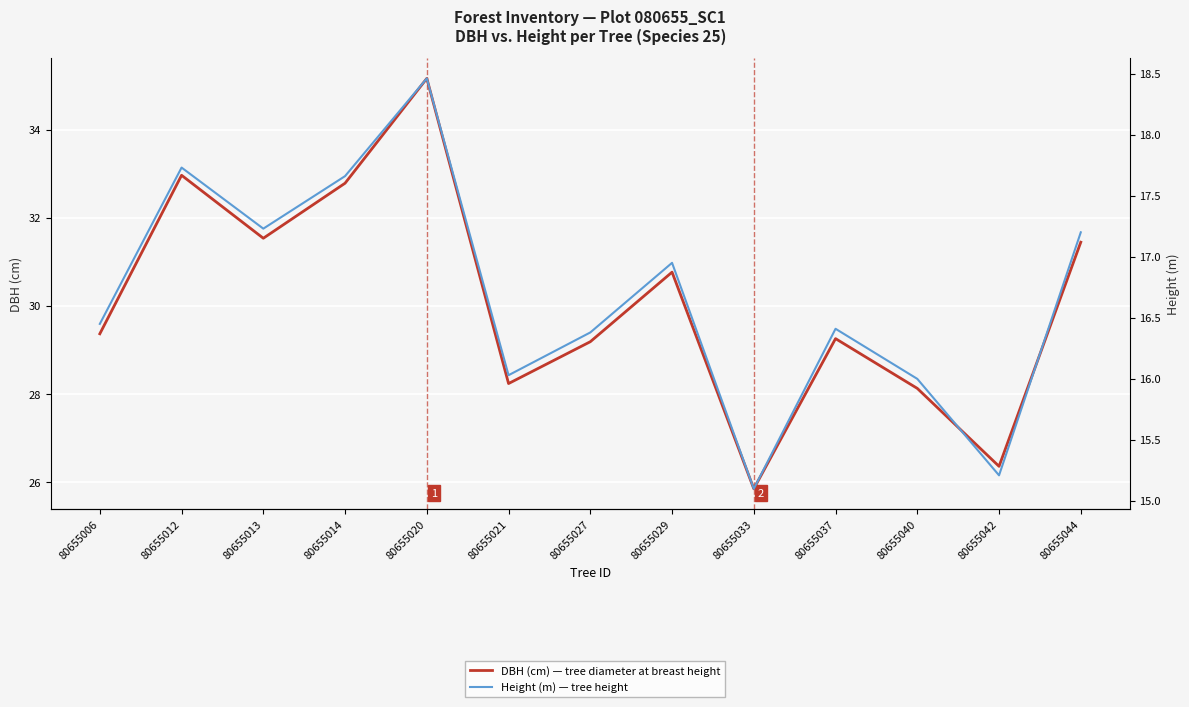

True or false: Height (m) — tree height and DBH (cm) — tree diameter at breast height cross at least once.

False